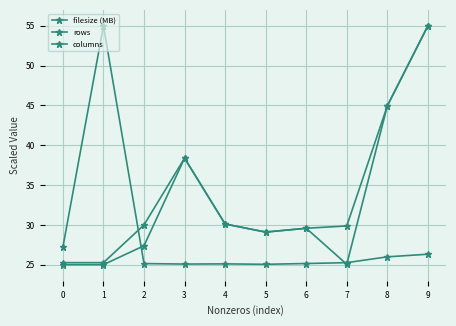

How many lines are shown in the chart?

3